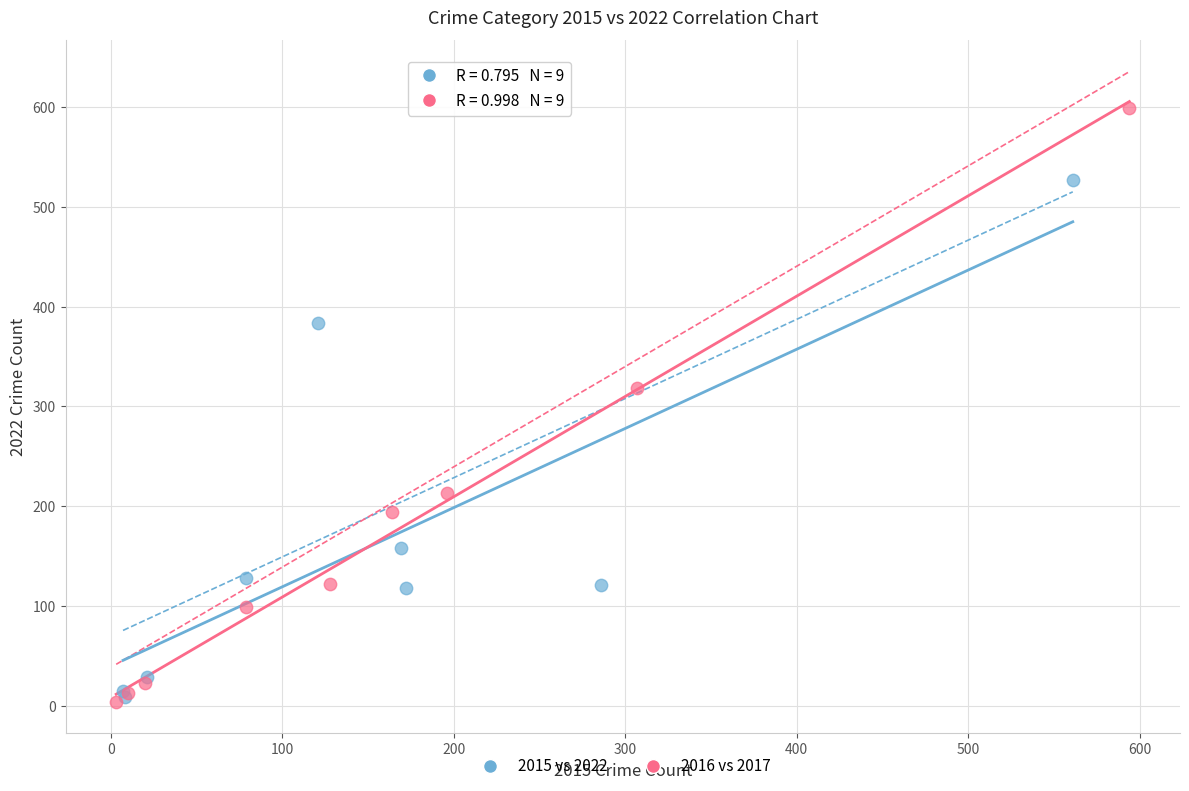

Which series has the widest spread of Y values?

2016 vs 2017